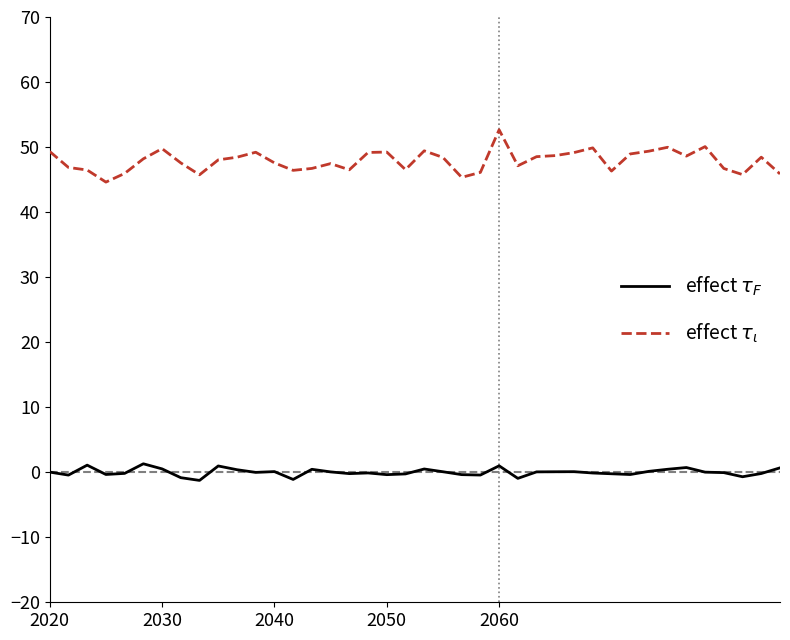

How many lines are shown in the chart?

2